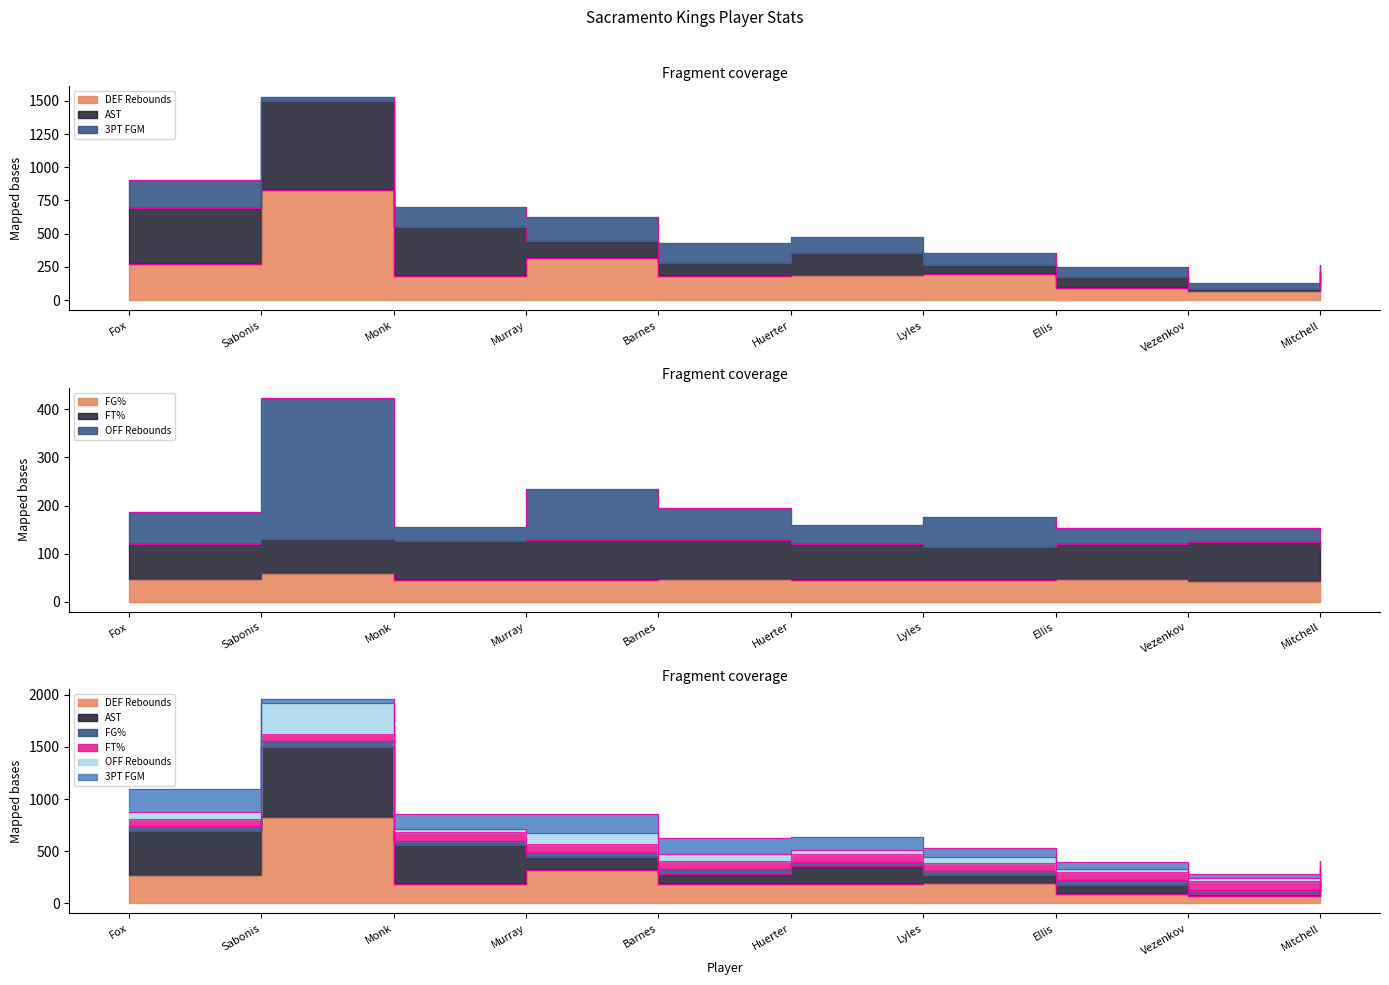

Where do OFF Rebounds and DEF Rebounds first cross each other?

Murray and Barnes